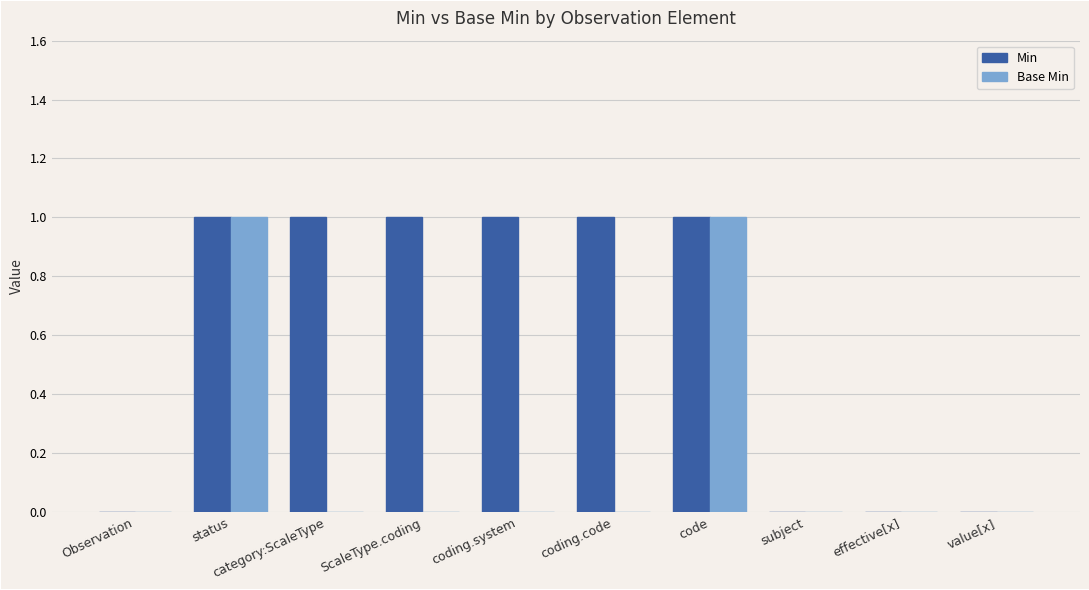

True or false: Base Min has a value of 0 at Observation.

True